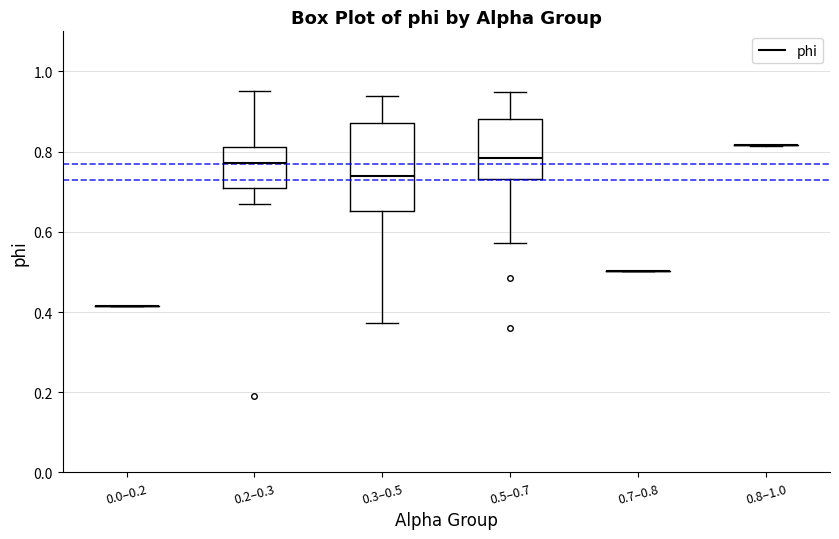

Reading left to right, read every box against the y-axis: the position of its median line, the range the box covers, and the ends of its whiskers. The values are not printed on the chart, so give them approximately, as read against the axis.

0.0–0.2: box collapsed to a line at 0.42, whiskers 0.42 to 0.42
0.2–0.3: median 0.78, box 0.70 to 0.82, whiskers 0.68 to 0.96
0.3–0.5: median 0.74, box 0.66 to 0.88, whiskers 0.38 to 0.94
0.5–0.7: median 0.78, box 0.74 to 0.88, whiskers 0.58 to 0.94
0.7–0.8: box collapsed to a line at 0.50, whiskers 0.50 to 0.50
0.8–1.0: box collapsed to a line at 0.82, whiskers 0.82 to 0.82